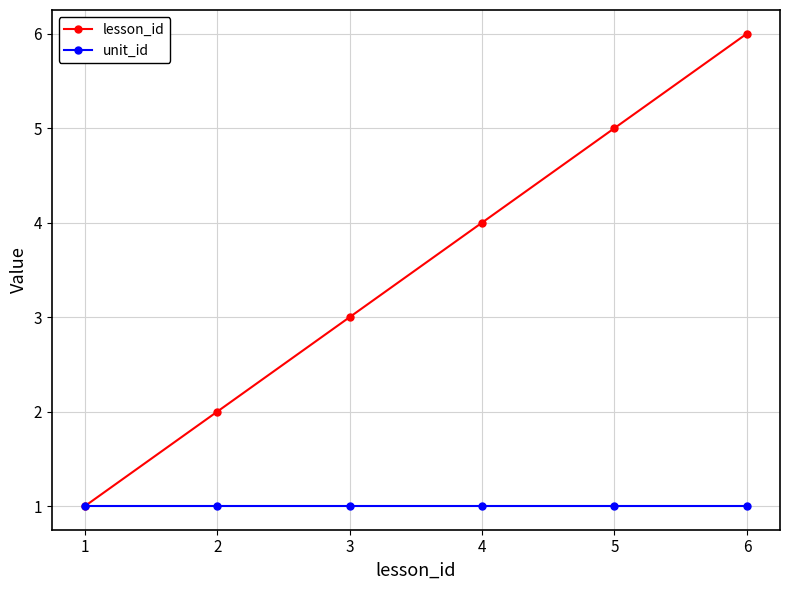

What is the value of the lesson_id point at the 1st from the left?

1